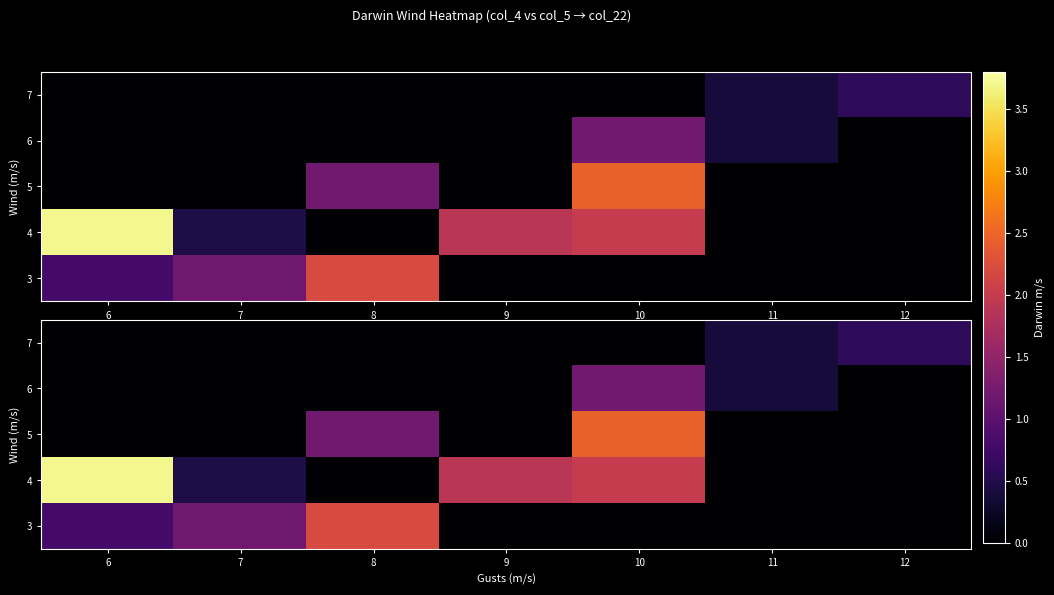

At which category is the sum across all series the highest?

10